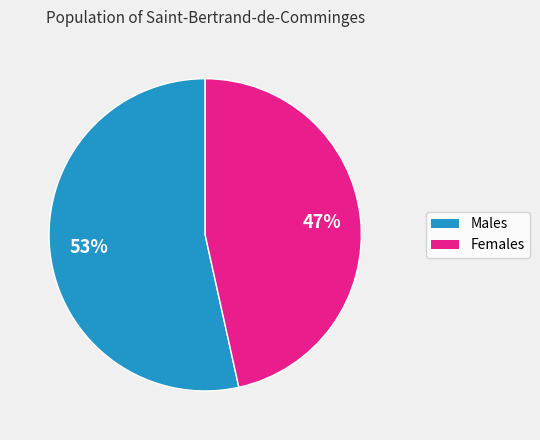

Is there a majority slice in this chart?

Yes